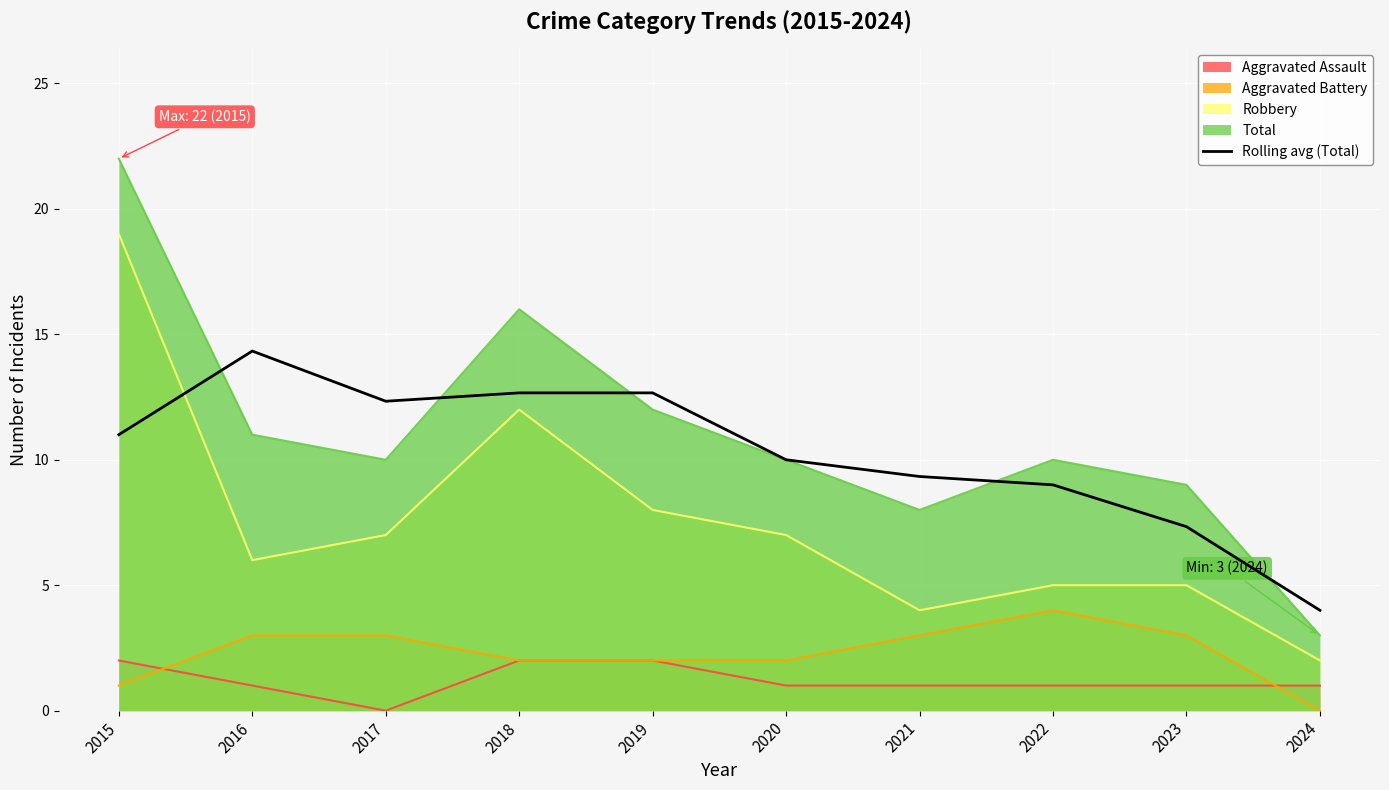

True or false: the data has more than 0 interior local peaks.

True